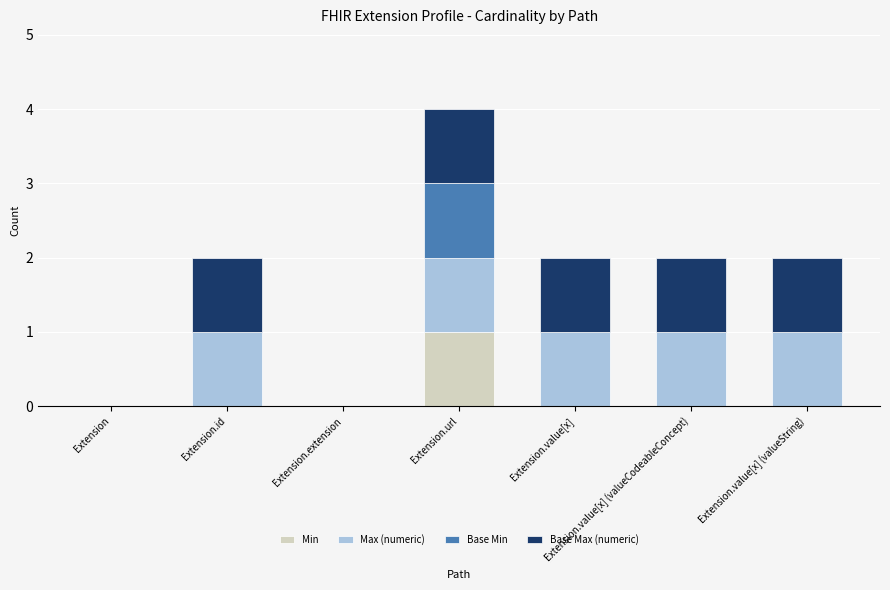

At which category is the sum across all series the highest?

Extension.url